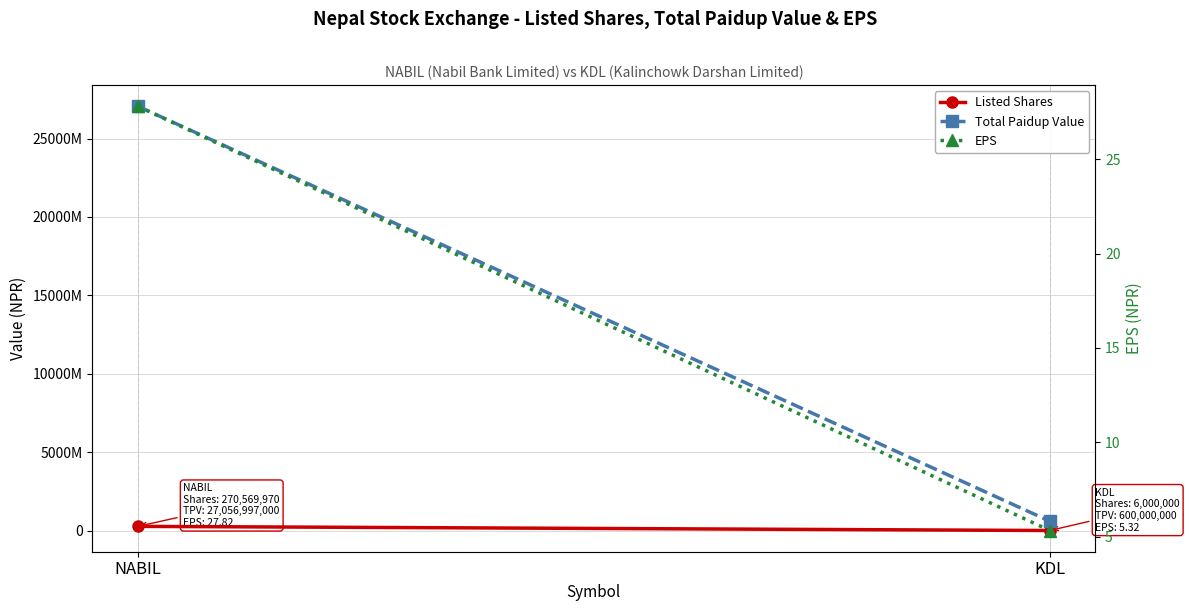

What are all the series names shown in the legend?

Listed Shares, Total Paidup Value, EPS